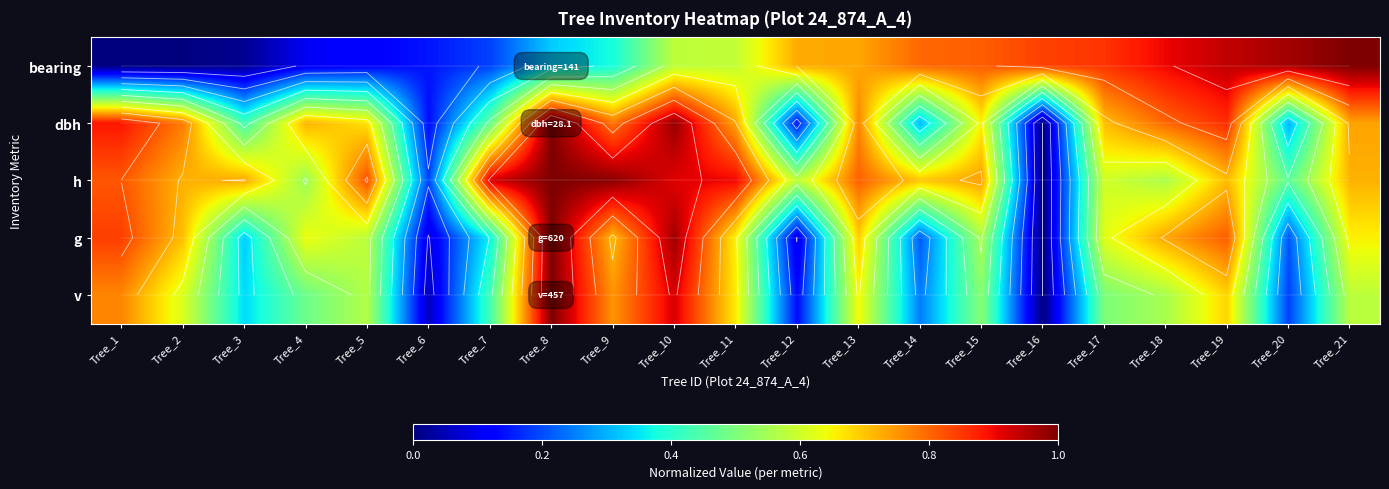

The bearing series shows 0.9 at Tree_19. True or false?

True